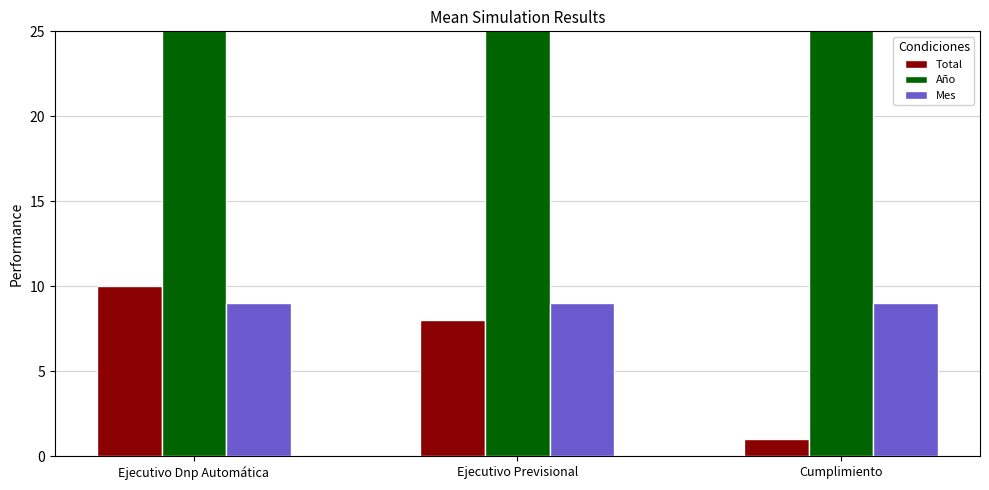

Which series has the largest total across all categories?

Año